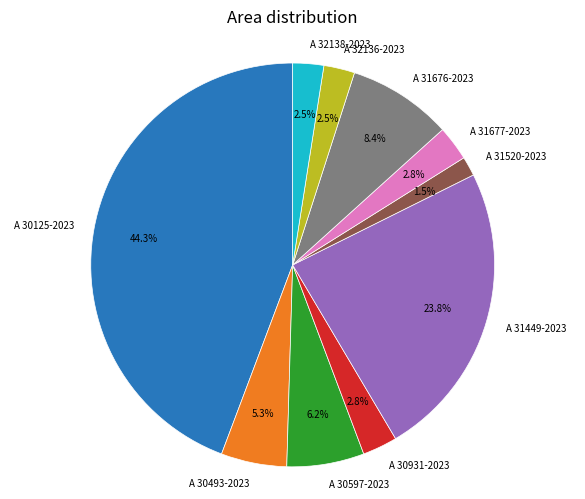

Which category has the biggest portion of the pie?

A 30125-2023